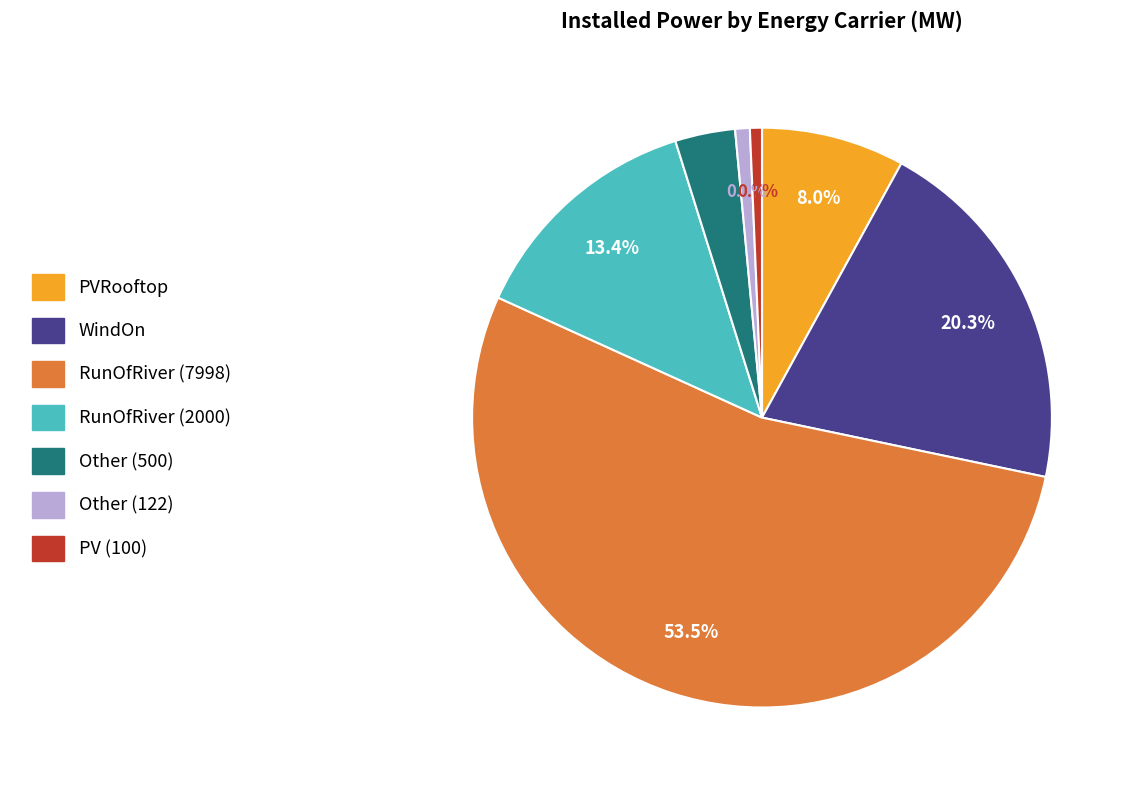

To the nearest percent, what is the combined percentage of PV (100) and WindOn?

21%